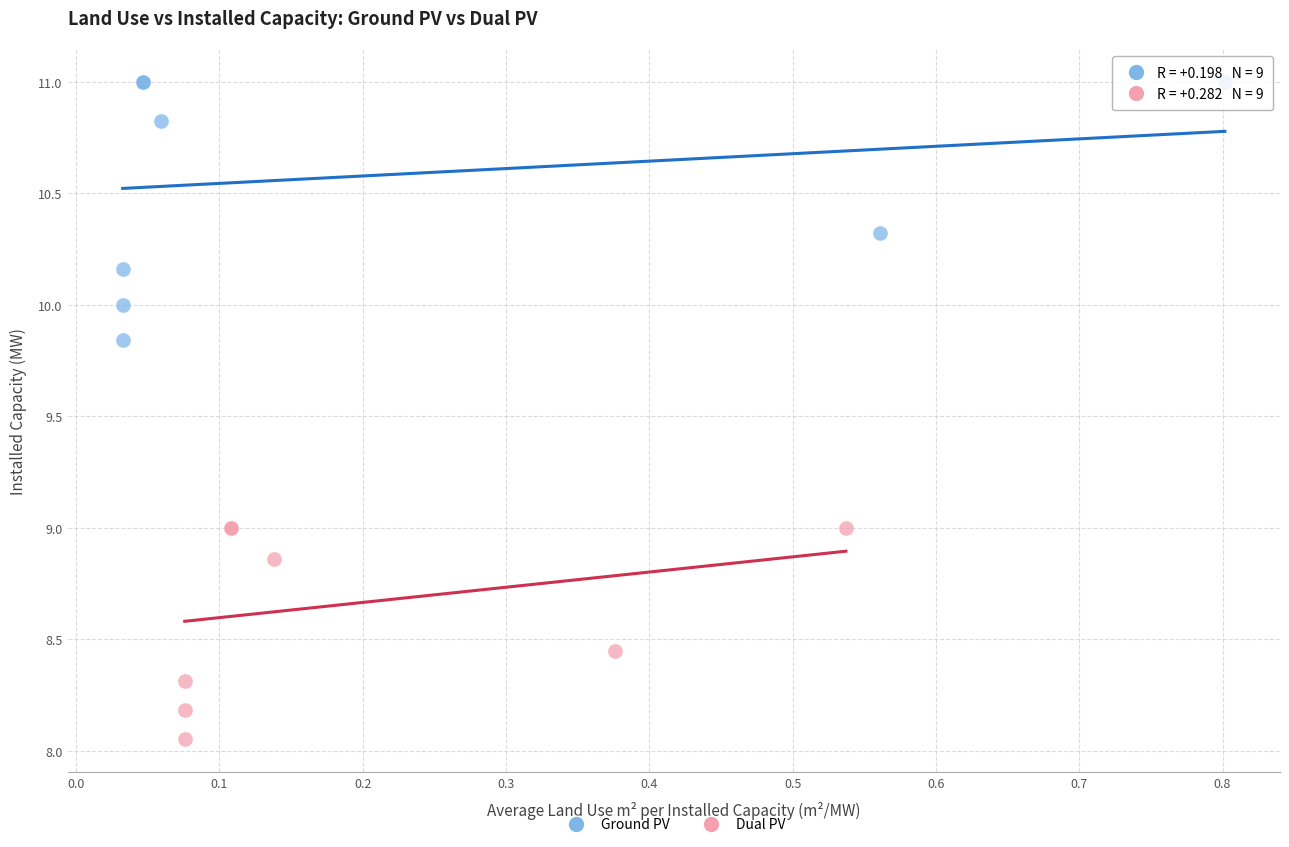

Which series reaches the maximum Y coordinate?

Ground PV